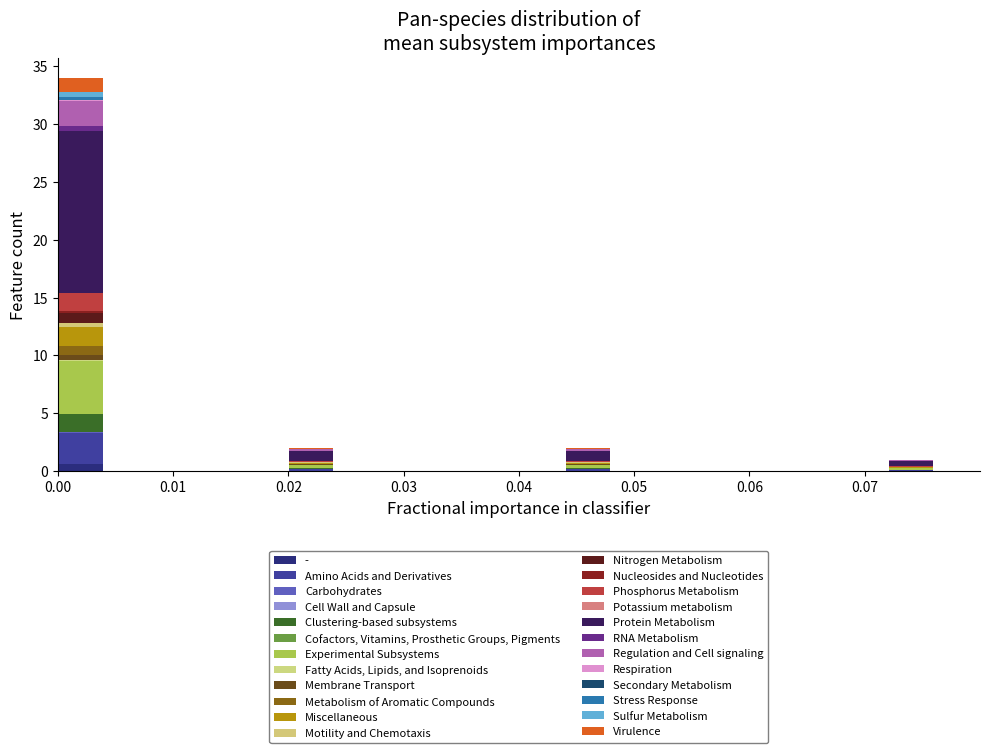

Reading left to right, transcribe this chart: for each stacked bar, give the range it covers on the x-axis and its total height. The values are not printed on the chart, so give them approximately, as read against the axis.

0.000 to 0.004: 34
0.004 to 0.008: 0
0.008 to 0.012: 0
0.012 to 0.016: 0
0.016 to 0.020: 0
0.020 to 0.024: 2
0.024 to 0.028: 0
0.028 to 0.032: 0
0.032 to 0.036: 0
0.036 to 0.040: 0
0.040 to 0.044: 0
0.044 to 0.048: 2
0.048 to 0.052: 0
0.052 to 0.056: 0
0.056 to 0.060: 0
0.060 to 0.064: 0
0.064 to 0.068: 0
0.068 to 0.072: 0
0.072 to 0.076: 1
0.076 to 0.080: 0